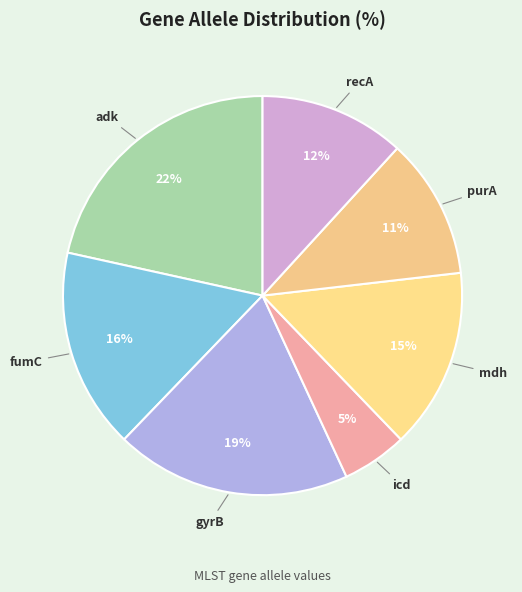

What is the ratio of the value at gyrB to the value at adk?

0.9